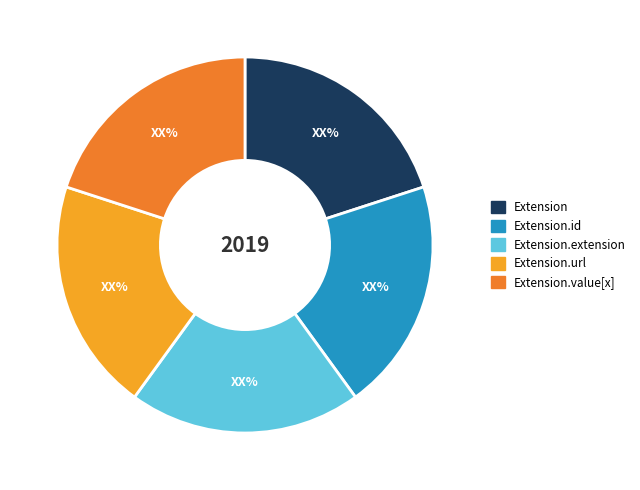

Is there any slice that represents more than half of the pie?

No